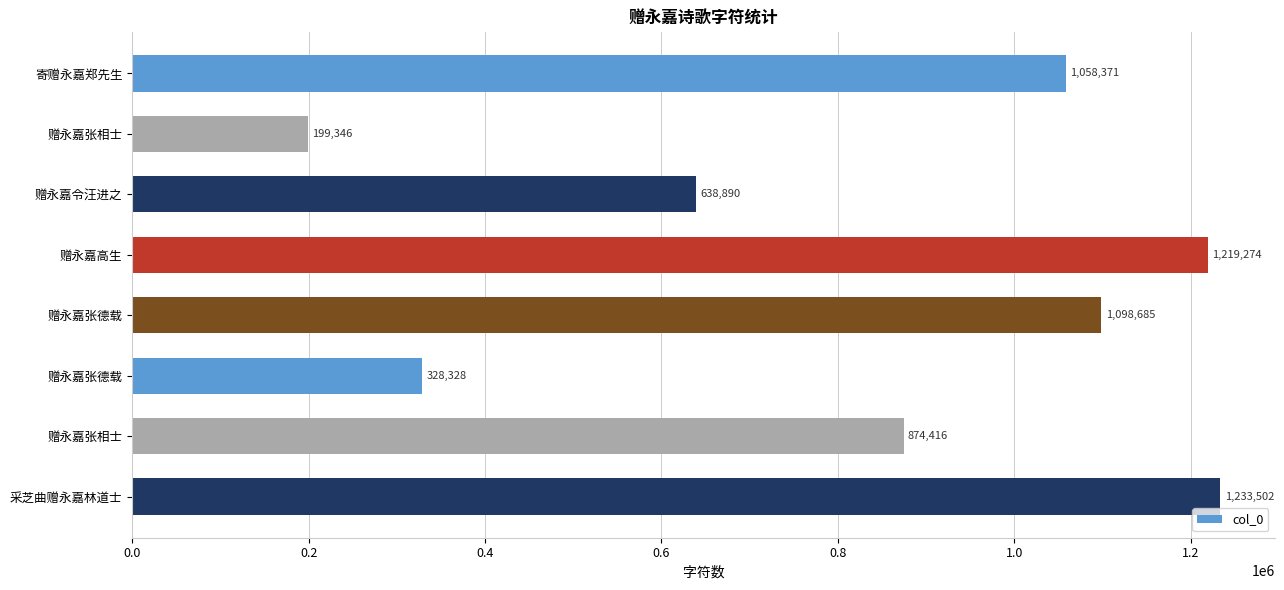

Where is the data nearest to the value 716424?

赠永嘉令汪进之